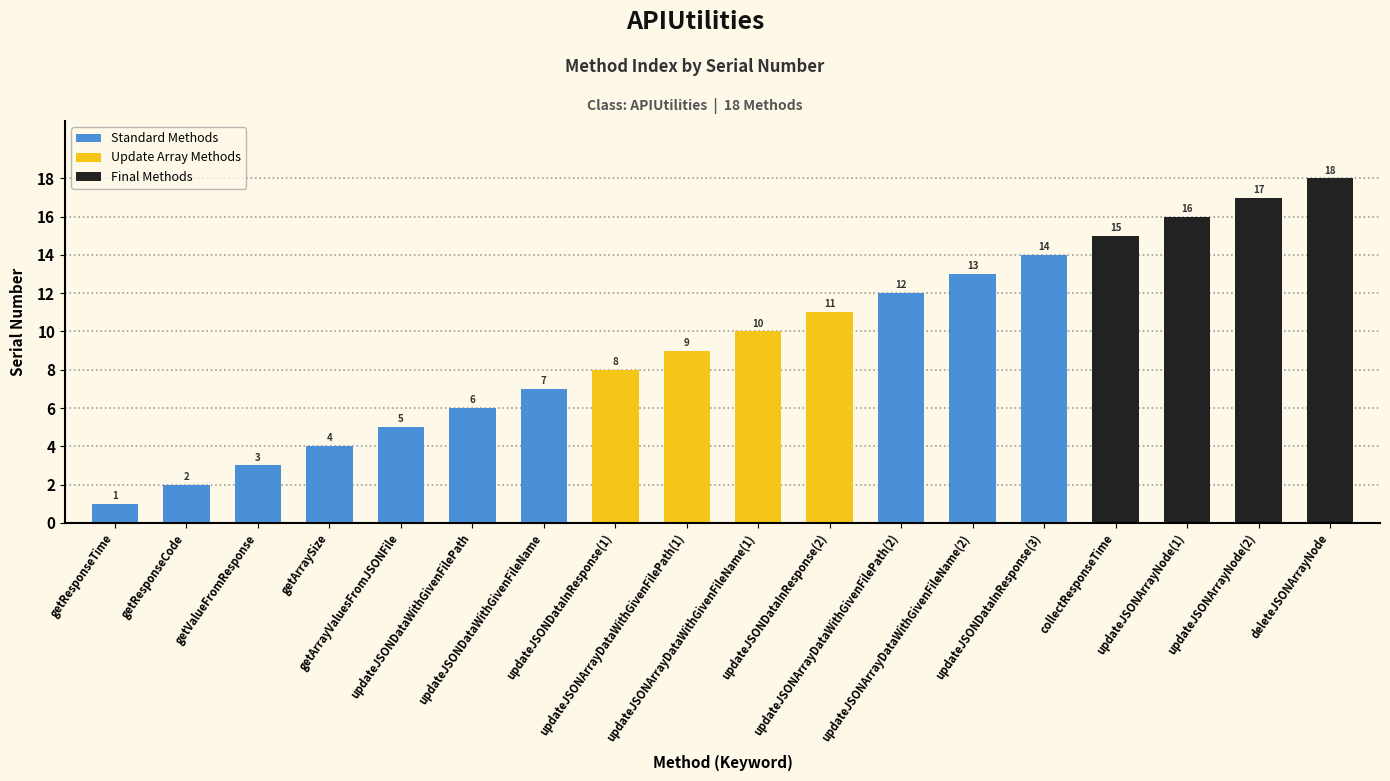

Reading left to right, what are all the values shown in this chart?

getResponseTime=1	getResponseCode=2	getValueFromResponse=3	getArraySize=4	getArrayValuesFromJSONFile=5	updateJSONDataWithGivenFilePath=6	updateJSONDataWithGivenFileName=7	updateJSONDataInResponse(1)=8	updateJSONArrayDataWithGivenFilePath(1)=9	updateJSONArrayDataWithGivenFileName(1)=10	updateJSONDataInResponse(2)=11	updateJSONArrayDataWithGivenFilePath(2)=12	updateJSONArrayDataWithGivenFileName(2)=13	updateJSONDataInResponse(3)=14	collectResponseTime=15	updateJSONArrayNode(1)=16	updateJSONArrayNode(2)=17	deleteJSONArrayNode=18